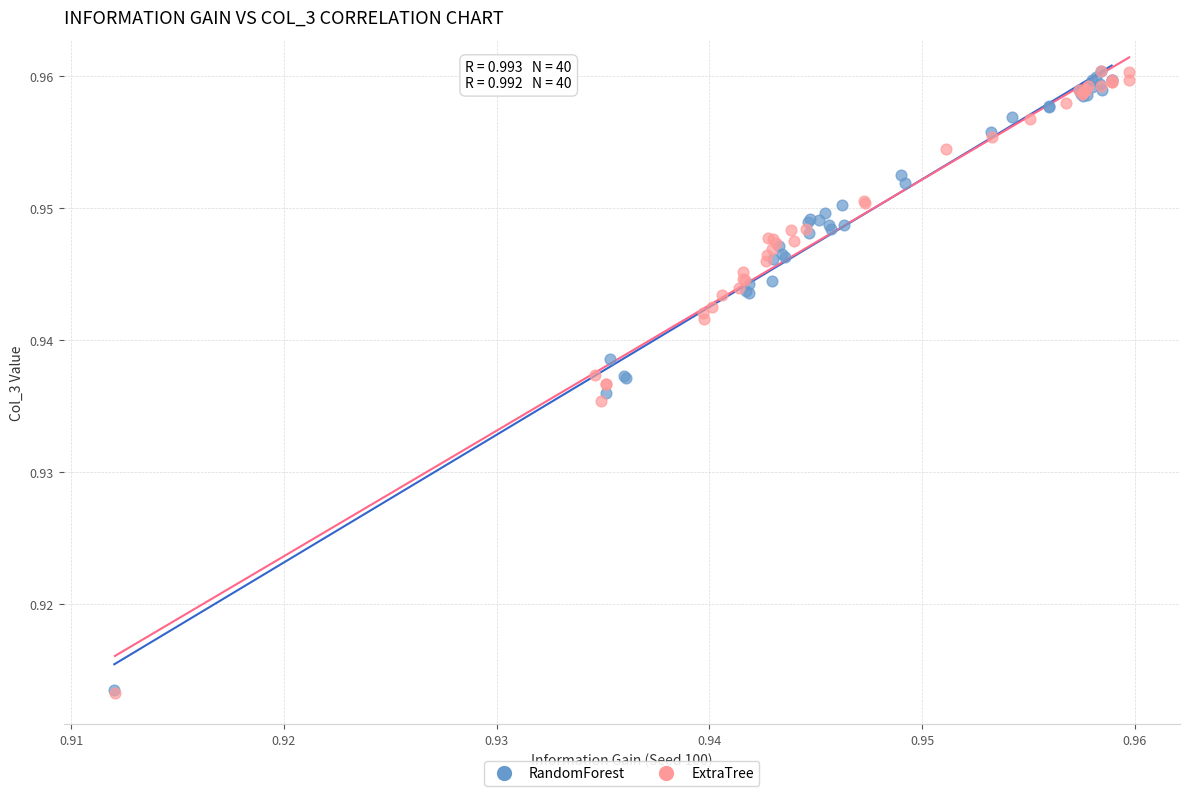

What are all the series names shown in the legend?

RandomForest, ExtraTree